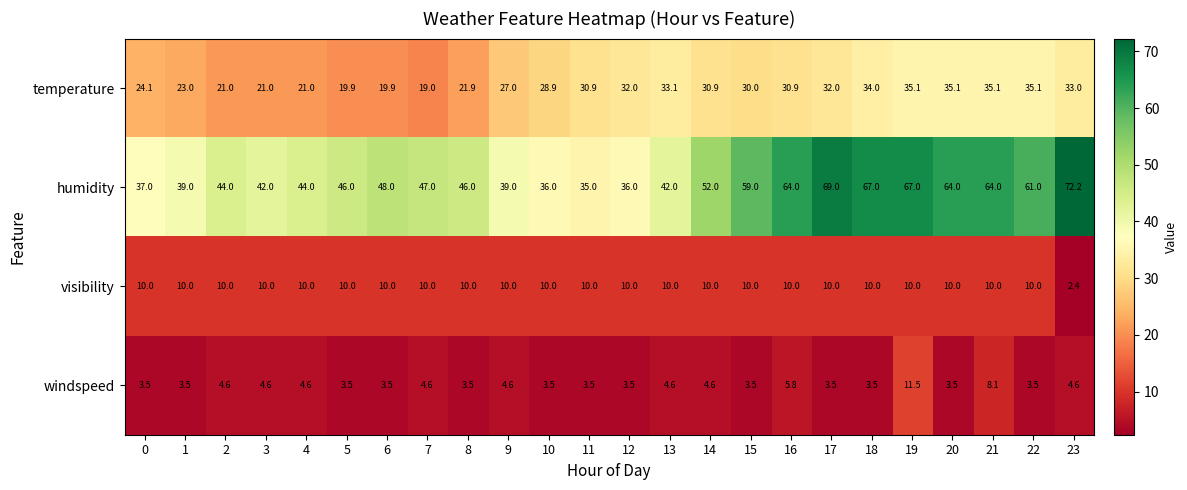

List the series in order of their peak value, highest first.

humidity, temperature, windspeed, visibility